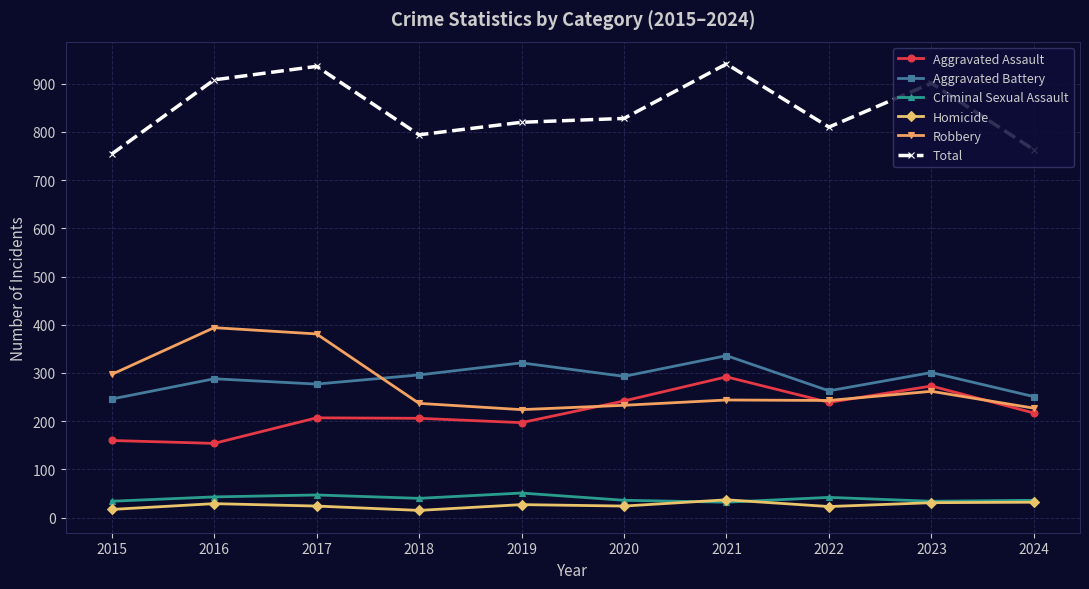

Is it true that Total equals 901 at 2023?

True